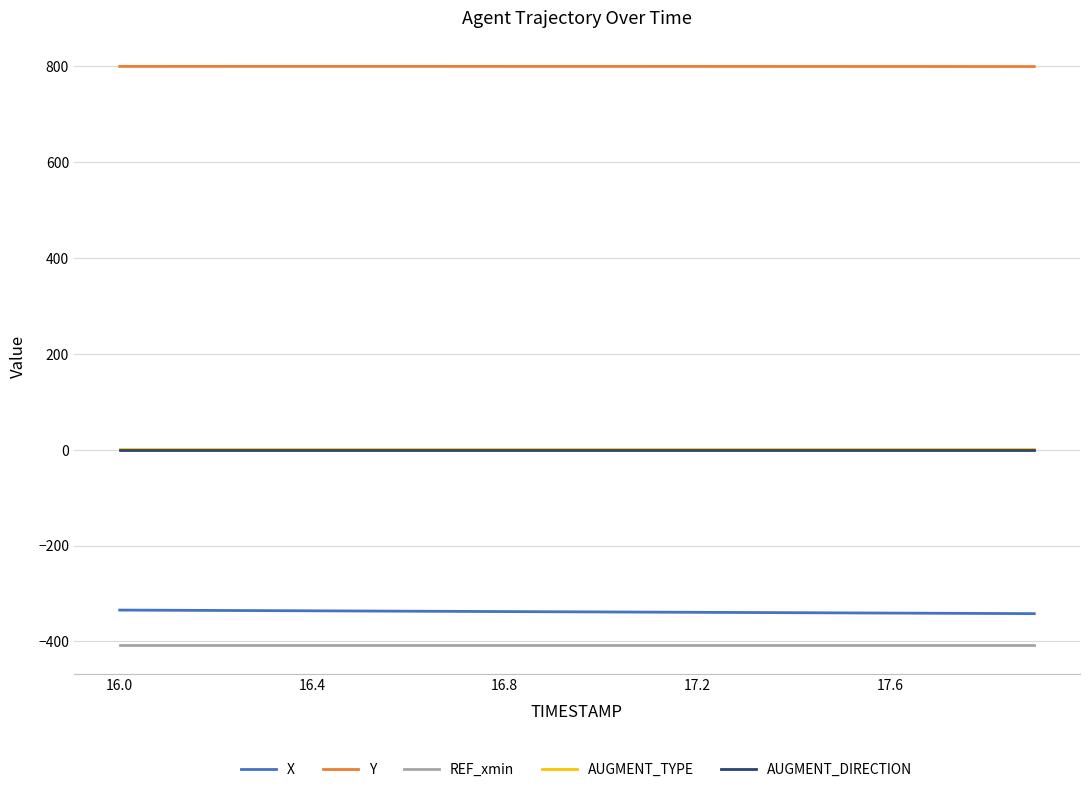

Does the chart display data point markers on the line(s)?

No